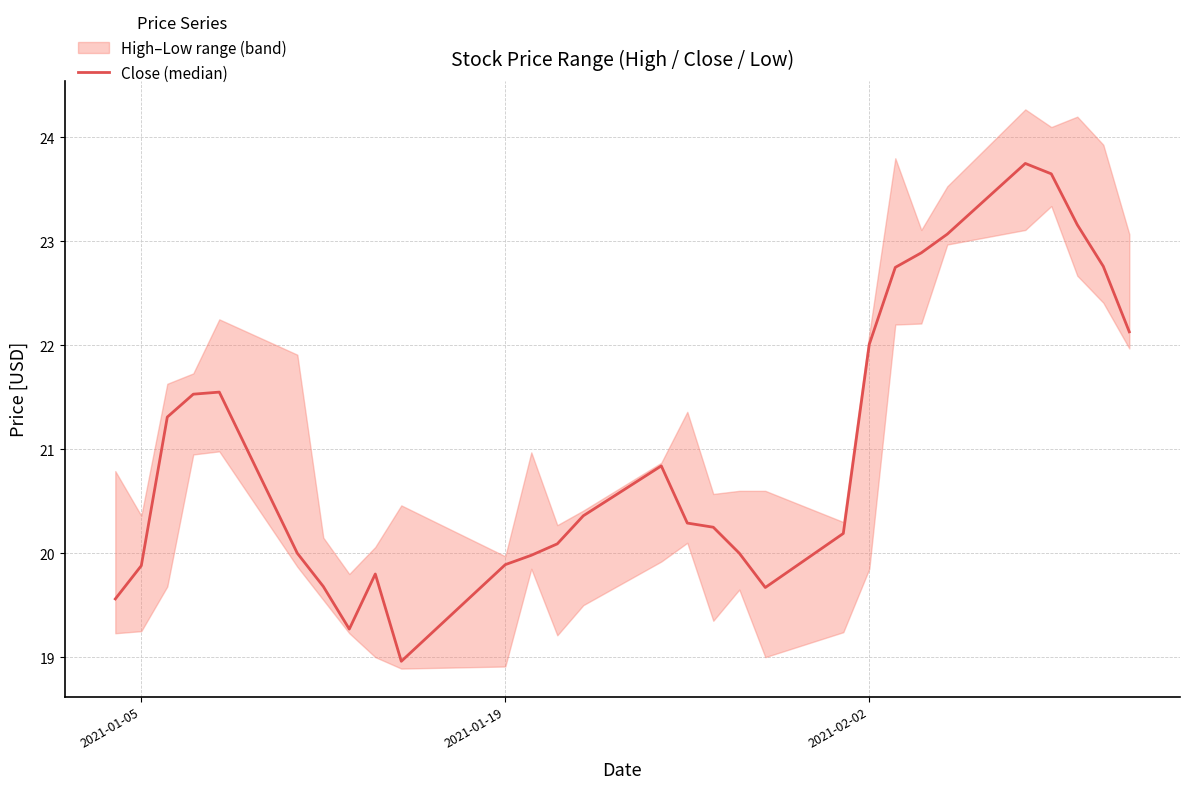

The chart shows a value of 6.0 at 9. True or false?

False